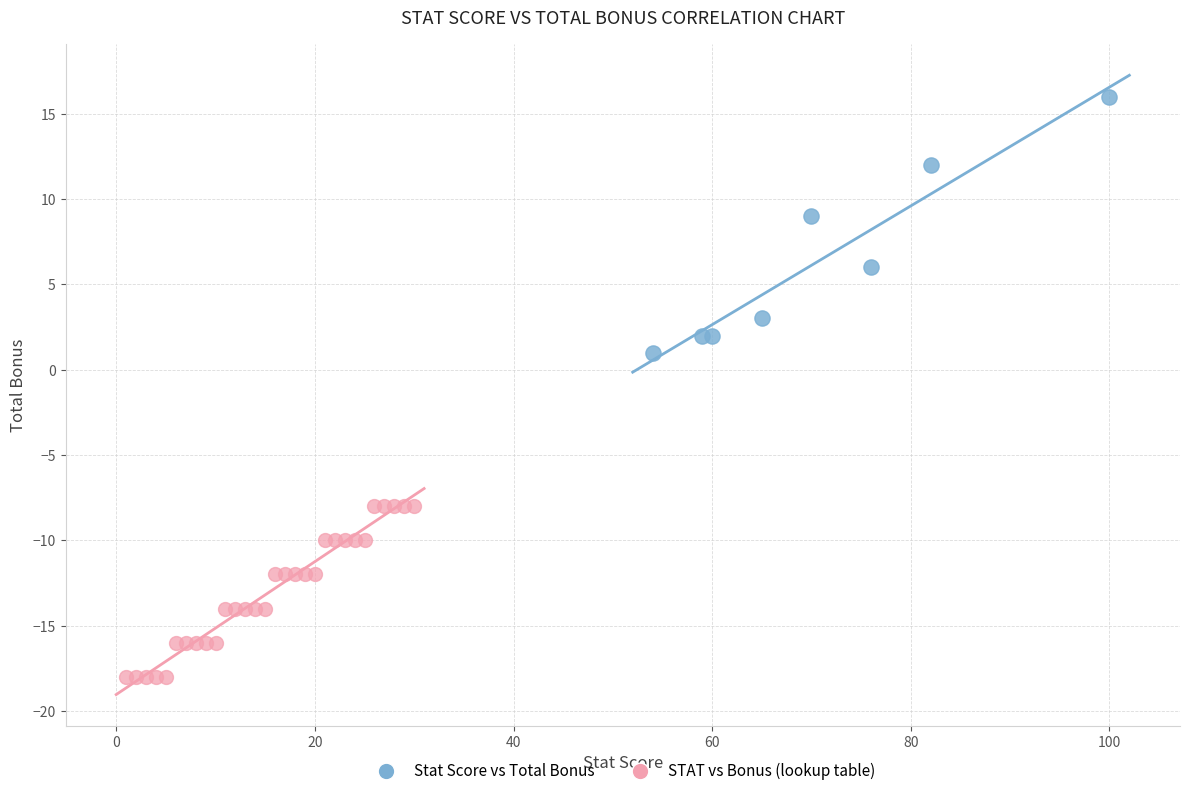

Which series contains the highest Y value?

Stat Score vs Total Bonus